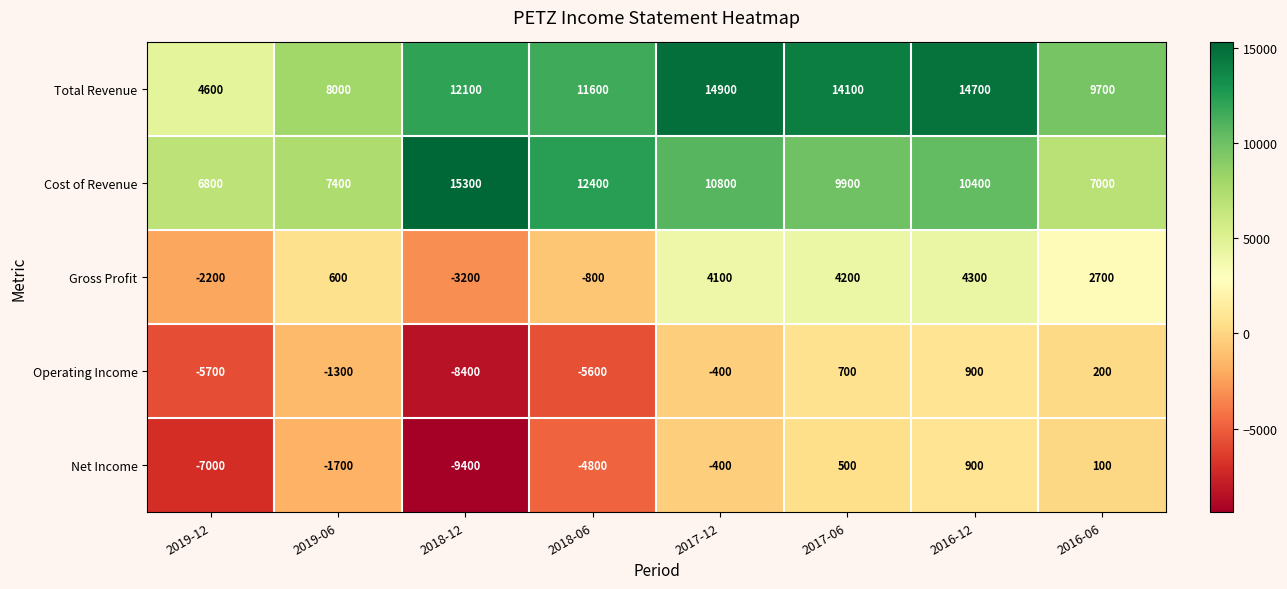

What is the maximum value shown in the chart?

15300